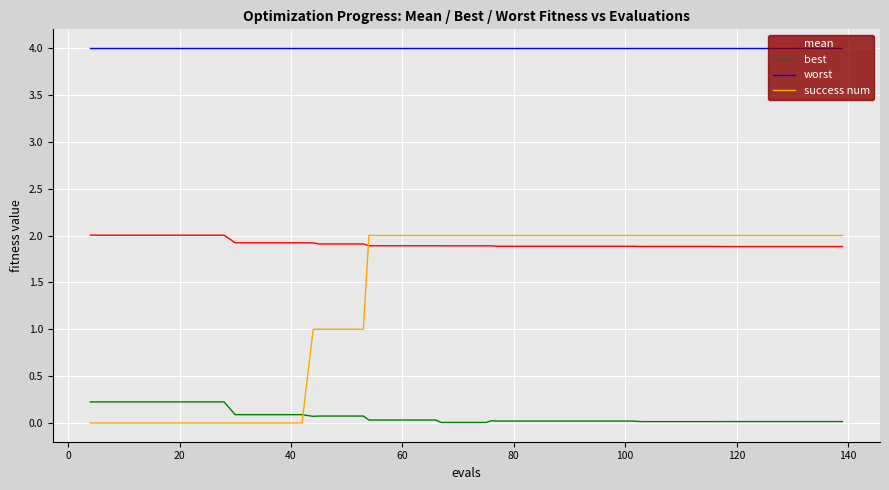

What is the greatest value displayed?

4.0